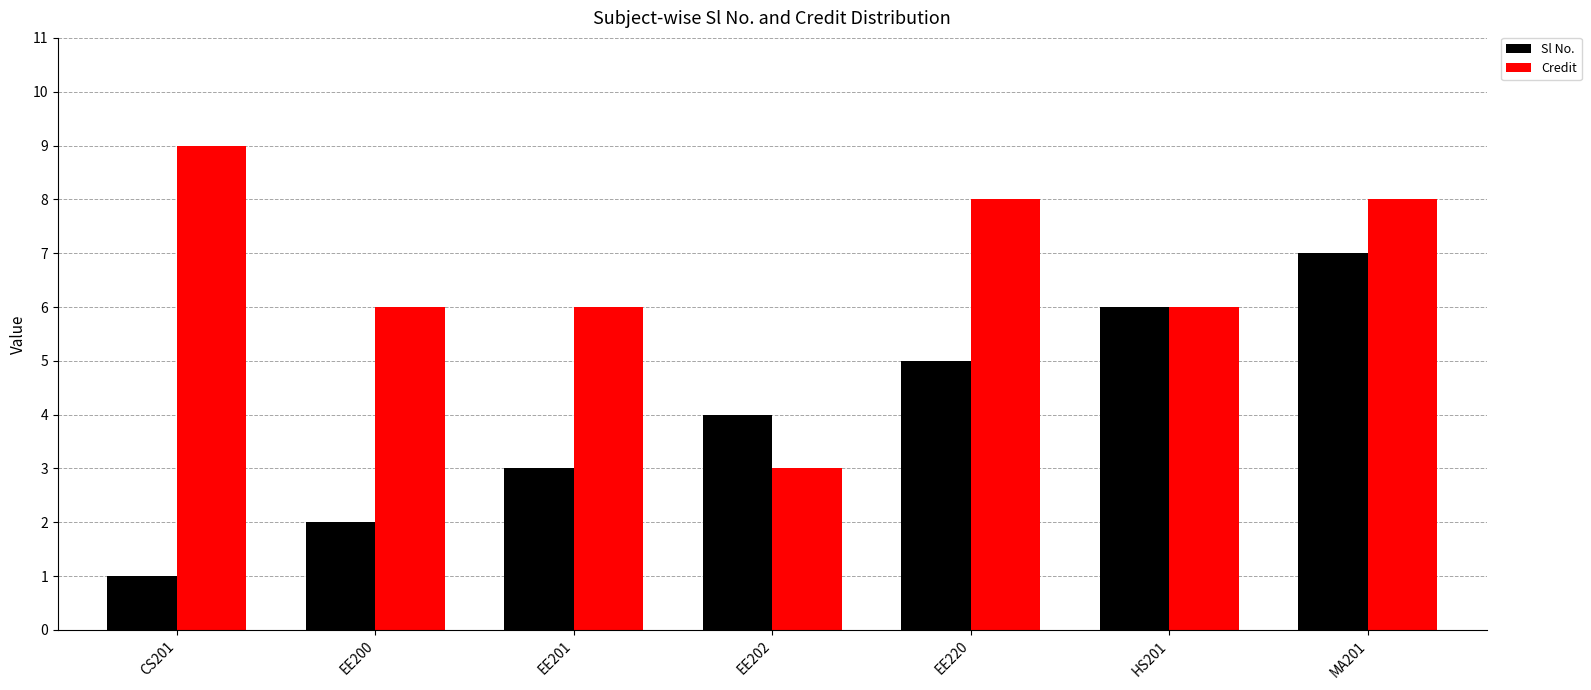

What is the smallest value displayed?

1